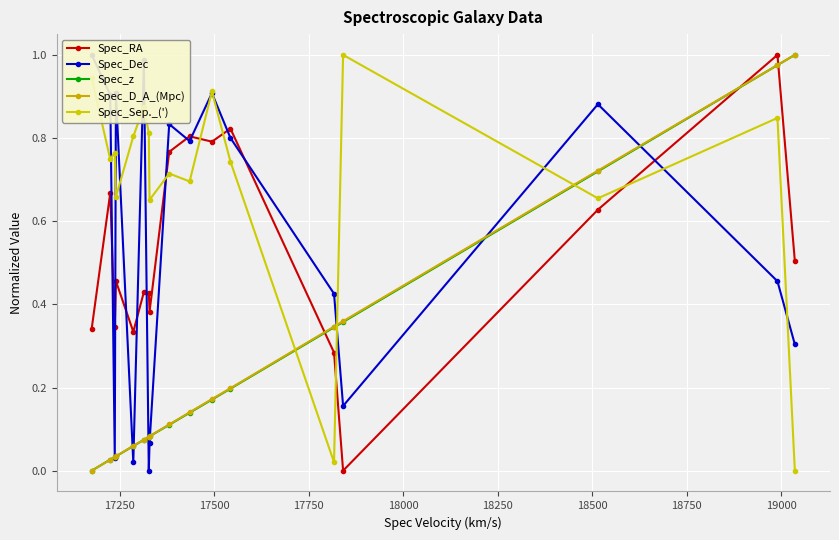

How many values in the Spec_D_A_(Mpc) series exceed 0?

16